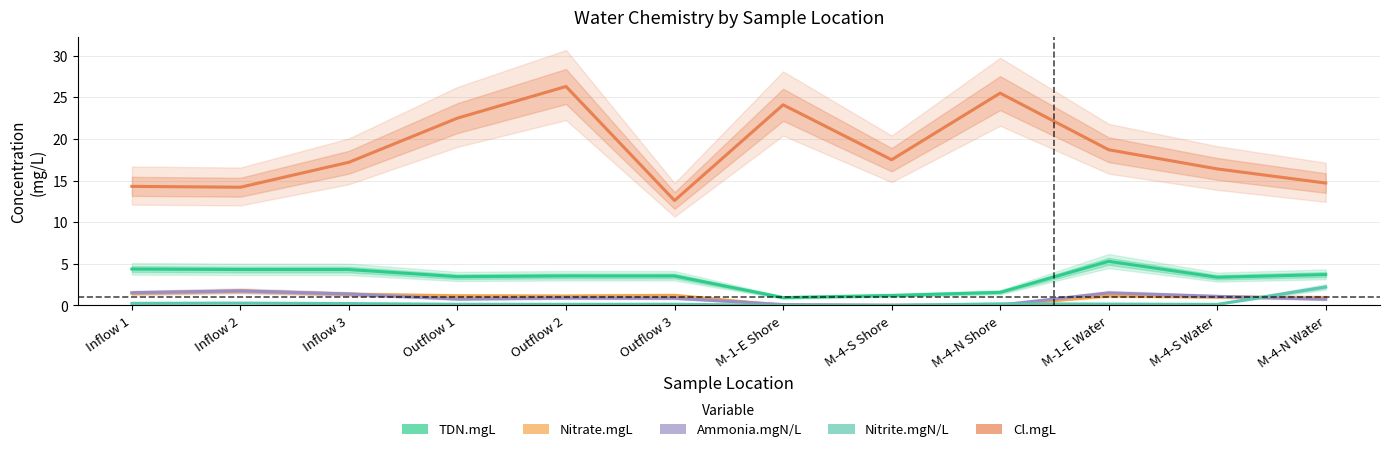

What are all the series names shown in the legend?

TDN.mgL, Nitrate.mgL, Ammonia.mgN/L, Nitrite.mgN/L, Cl.mgL